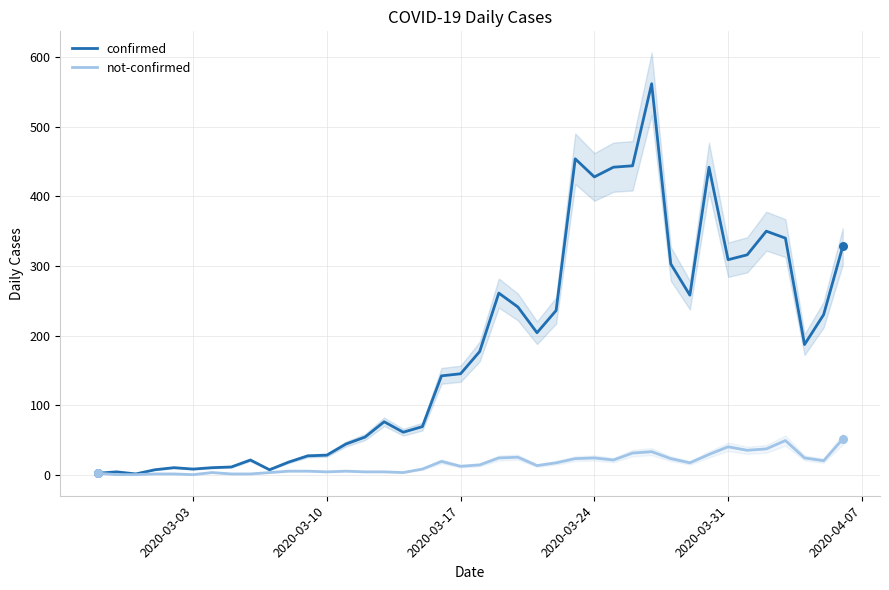

Which series has the largest total across all categories?

confirmed